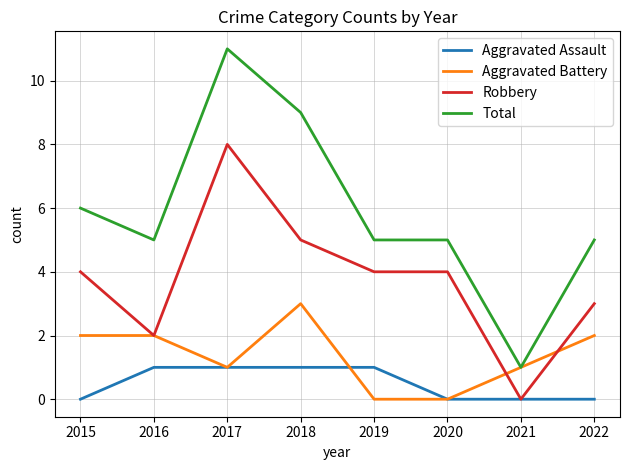

True or false: Total and Robbery intersect in this chart.

False